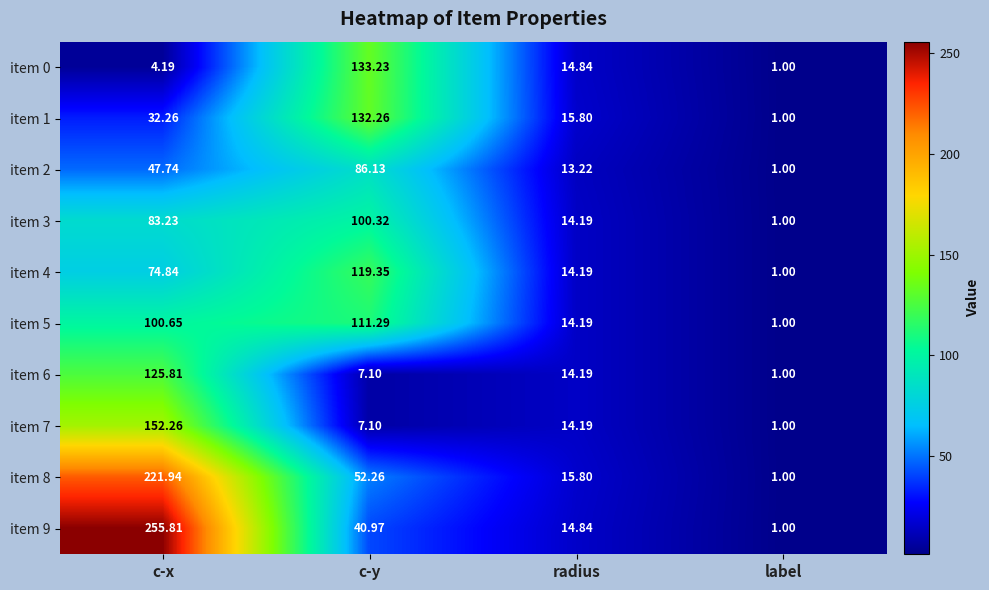

Is the value of item 1 at label greater than the value of item 6 at c-x?

No